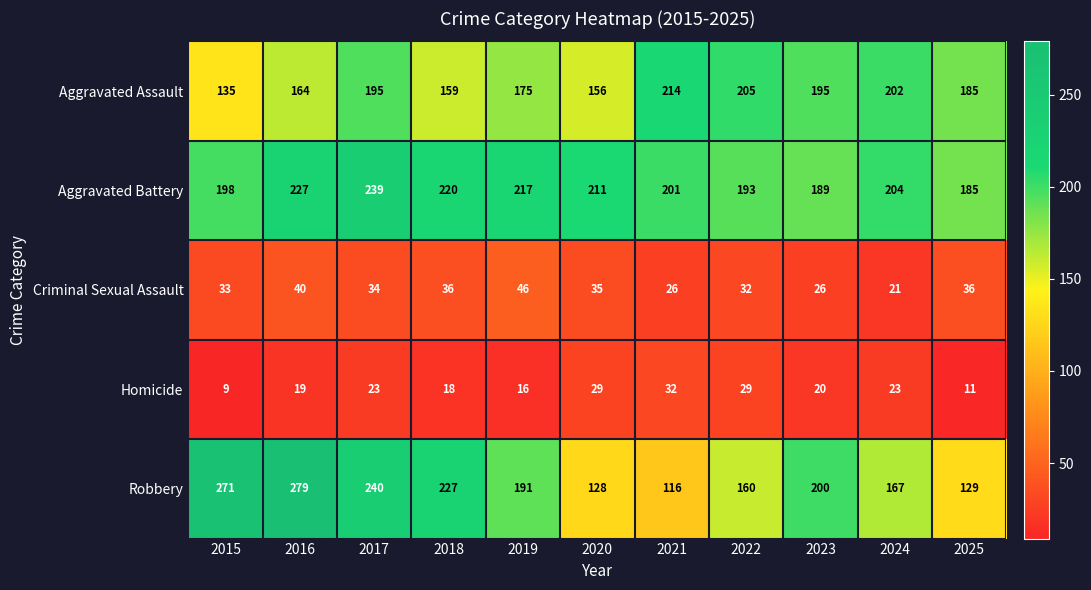

What is the difference between the Aggravated Battery values at 2019 and 2018?

3